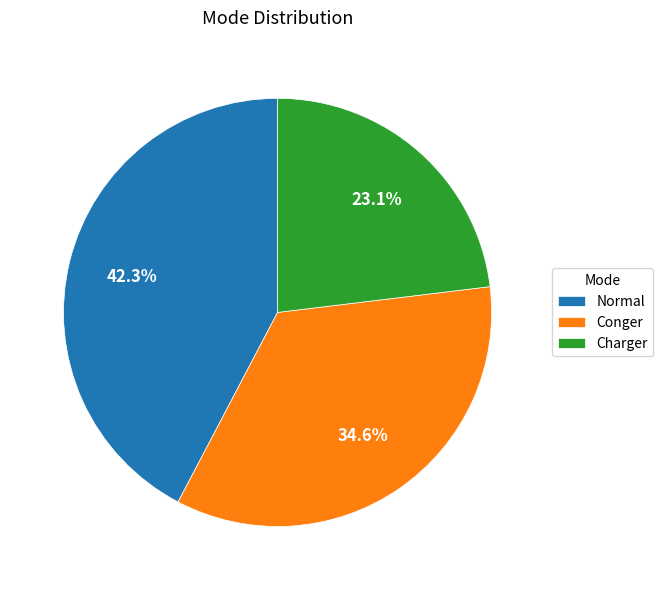

To the nearest percent, what is the difference between the Normal and Charger slice percentages?

19%